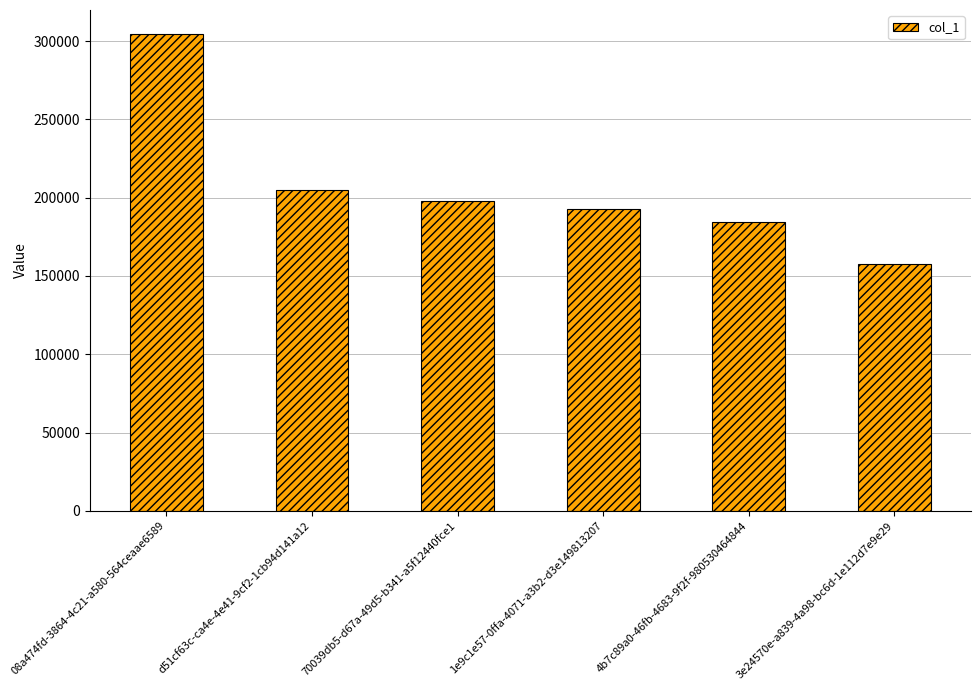

What is the change in value from d51cf63c-ca4e-4e41-9cf2-1cb94d141a12 to 1e9c1e57-0ffa-4071-a3b2-d3e149813207?

-11889